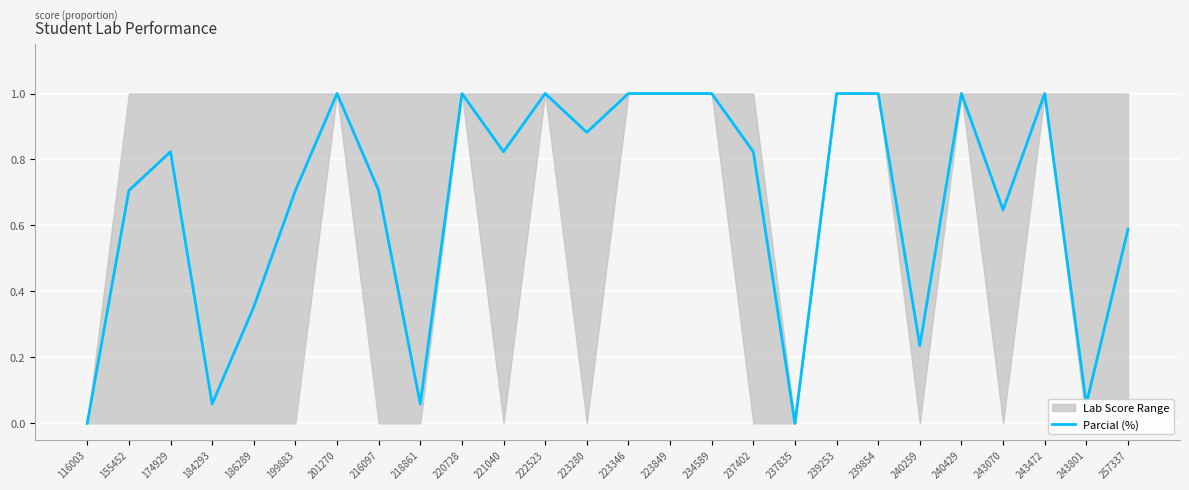

What is the sum of the values at 223346 and 223849?

2.0